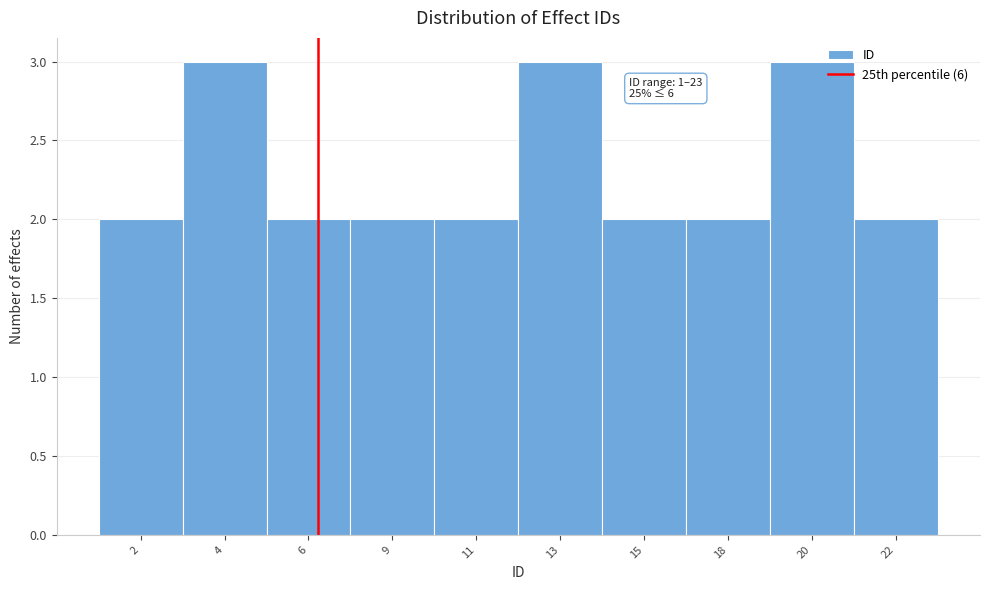

Reading left to right, extract all data points from this chart.

2	3	2	2	2	3	2	2	3	2